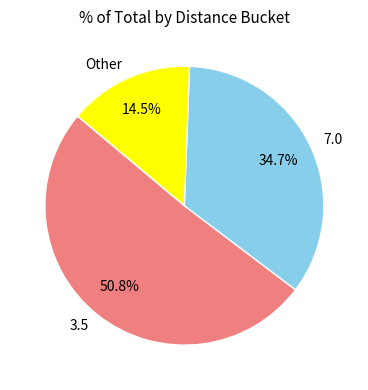

What is the largest slice in the pie chart?

3.5